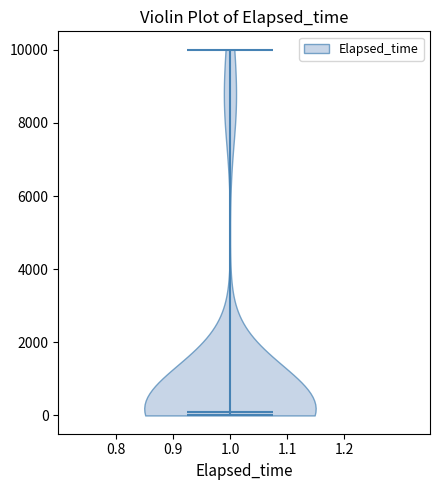

Read this violin plot against the y-axis: where its median line is, and the lowest and highest points the violin reaches. The values are not printed on the chart, so give them approximately, as read against the axis.

median line 0, lowest point 0, highest point 10000